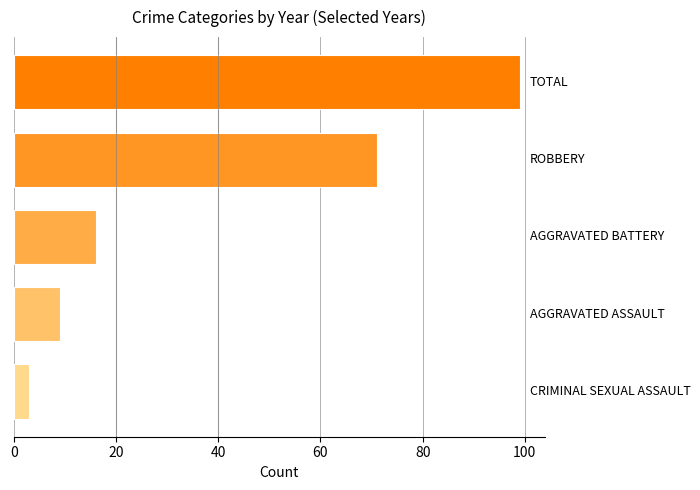

Does the chart contain stacked bars?

No